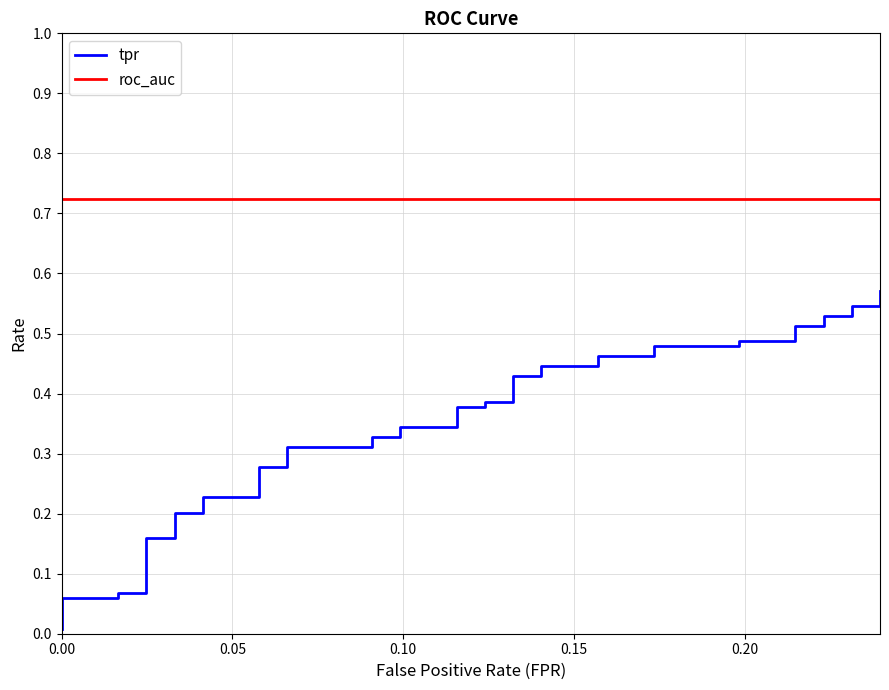

Is the value of tpr at 12 greater than the value of roc_auc at 11?

No